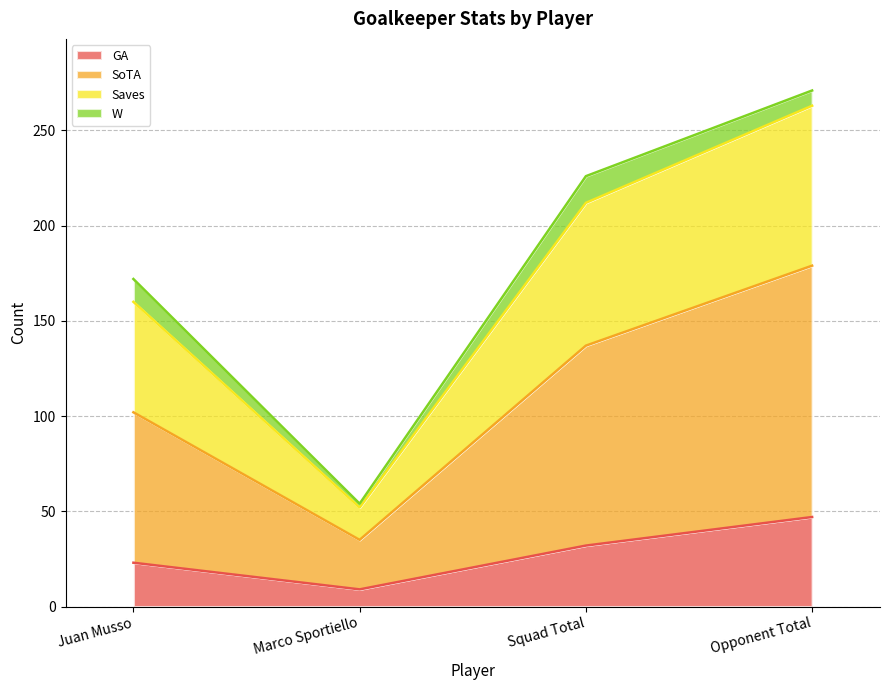

At which label does GA reach its peak?

Opponent Total